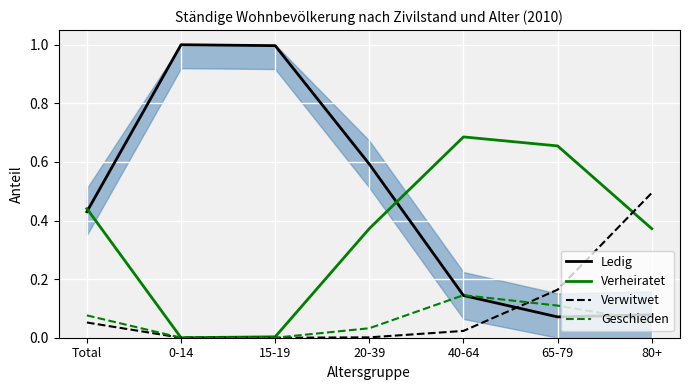

What is the highest value of the Verheiratet series?

0.7